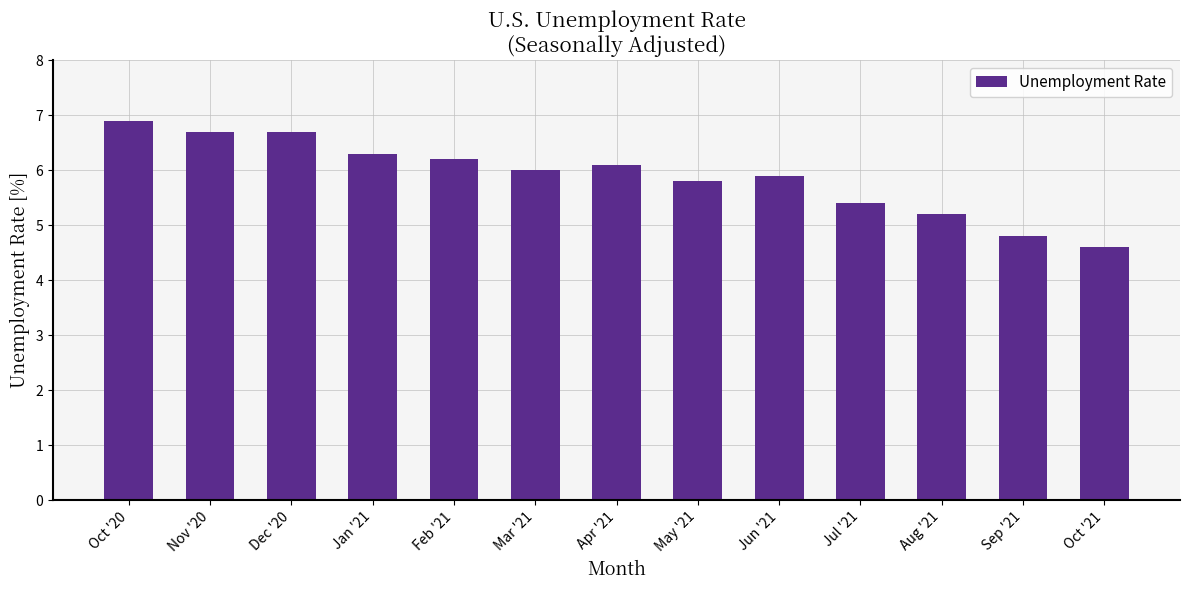

What position from the left is Dec '20?

3